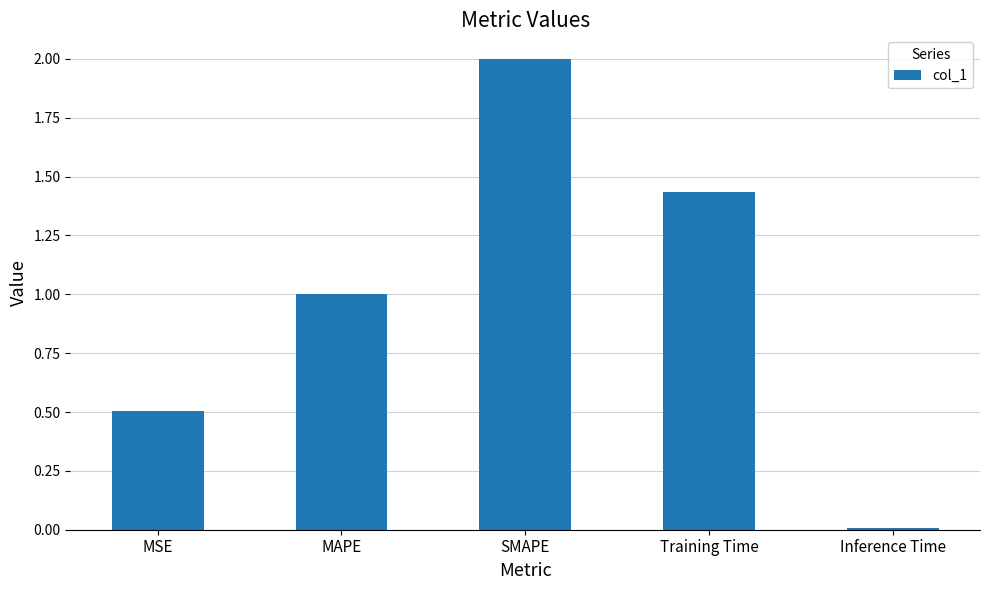

Rank the categories by value from highest to lowest.

SMAPE, Training Time, MAPE, MSE, Inference Time